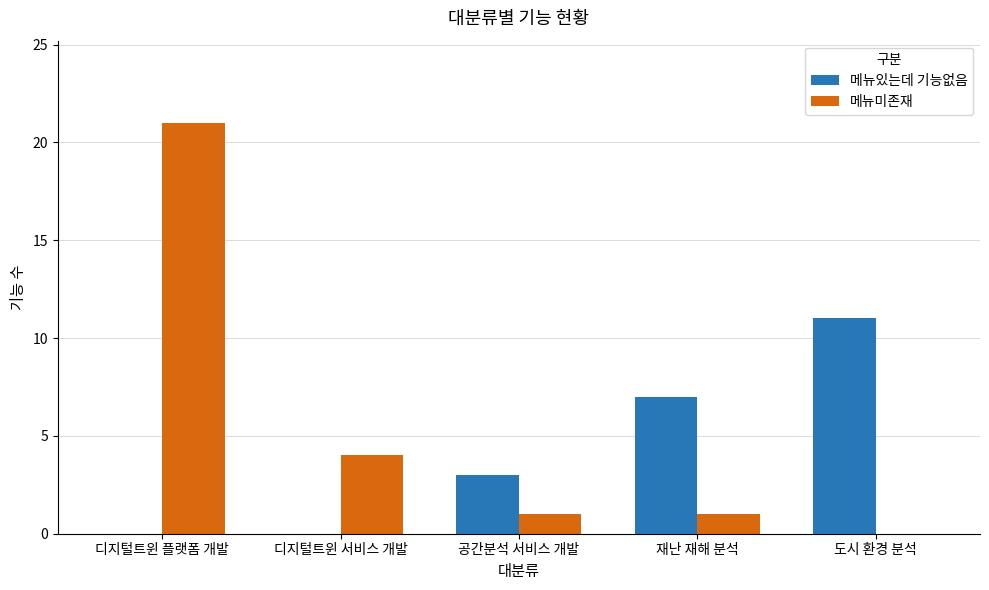

At which category is the sum across all series the highest?

디지털트윈 플랫폼 개발